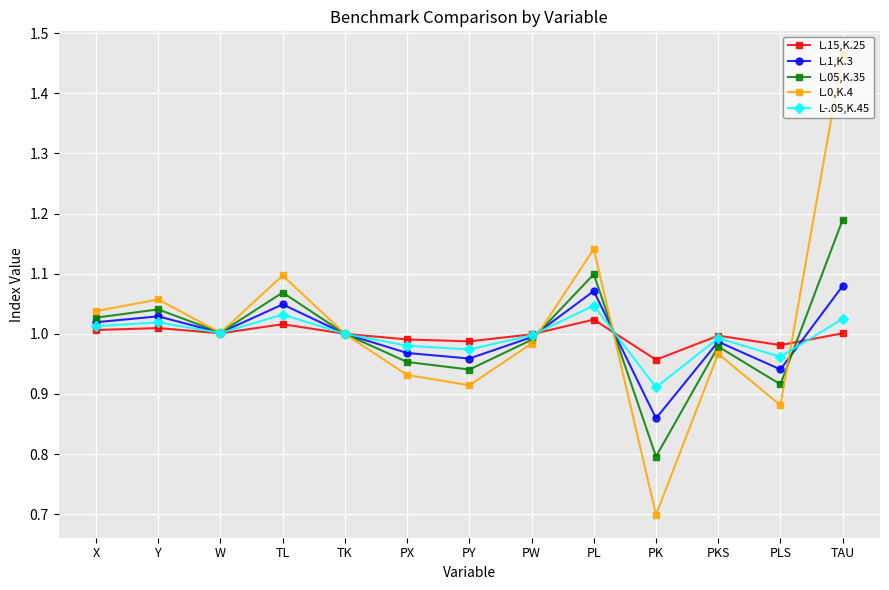

Count the number of categories in the chart.

13